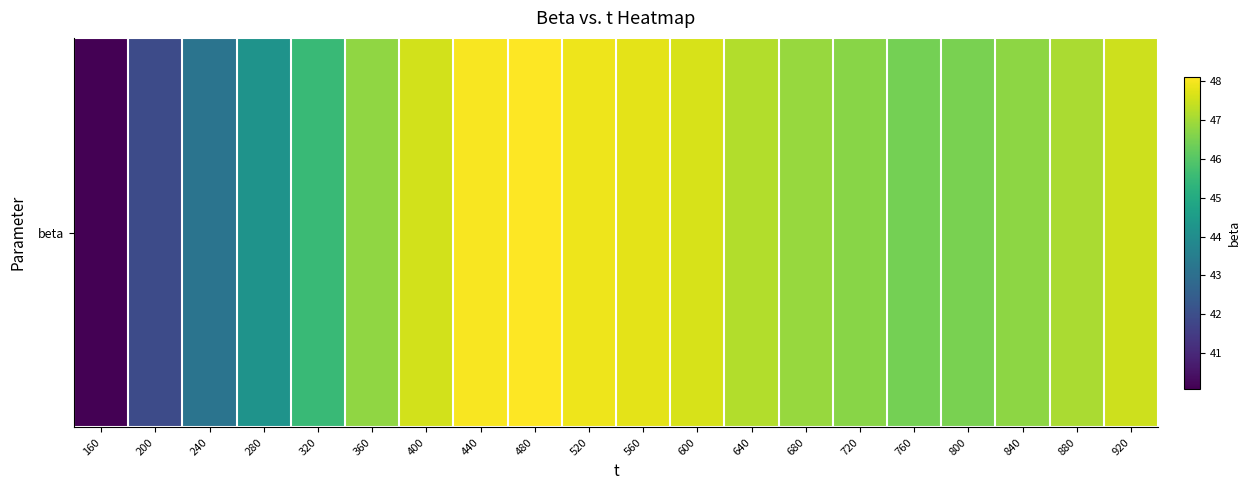

How many values are below 46?

5